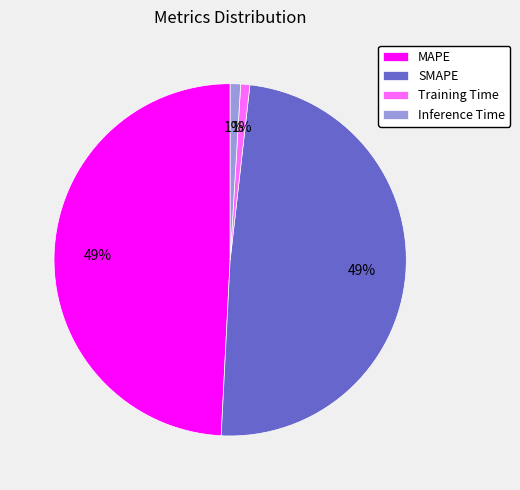

To the nearest percent, what portion does Training Time represent?

1%